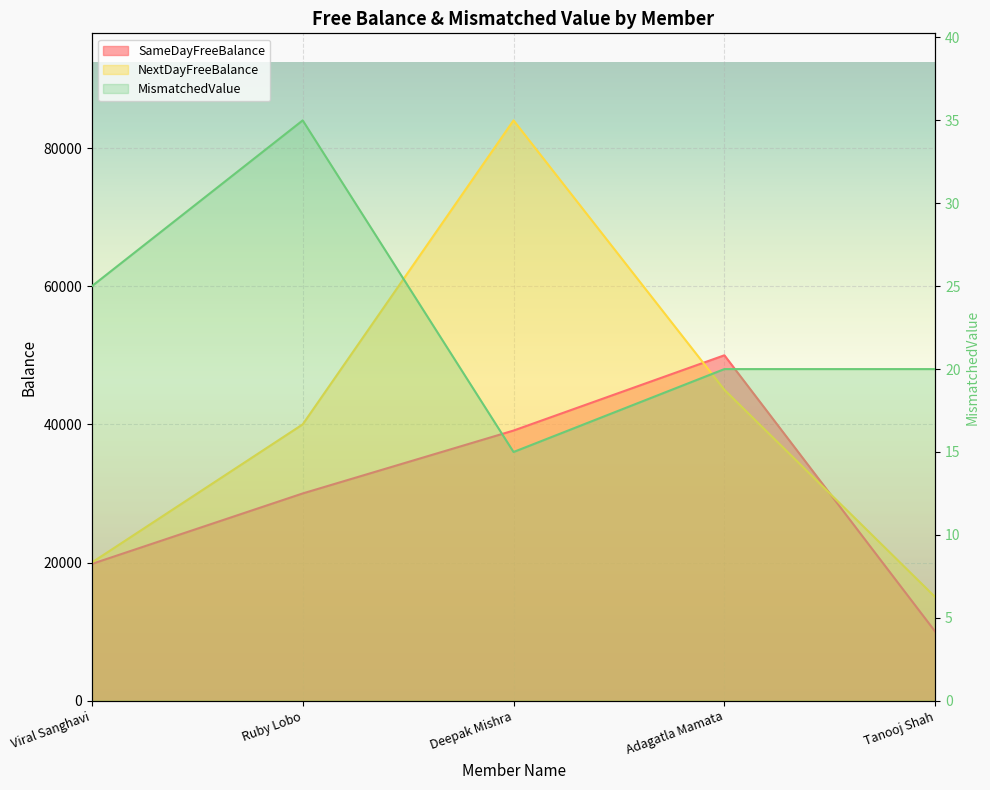

At which category does the chart reach its minimum across all series?

Deepak Mishra